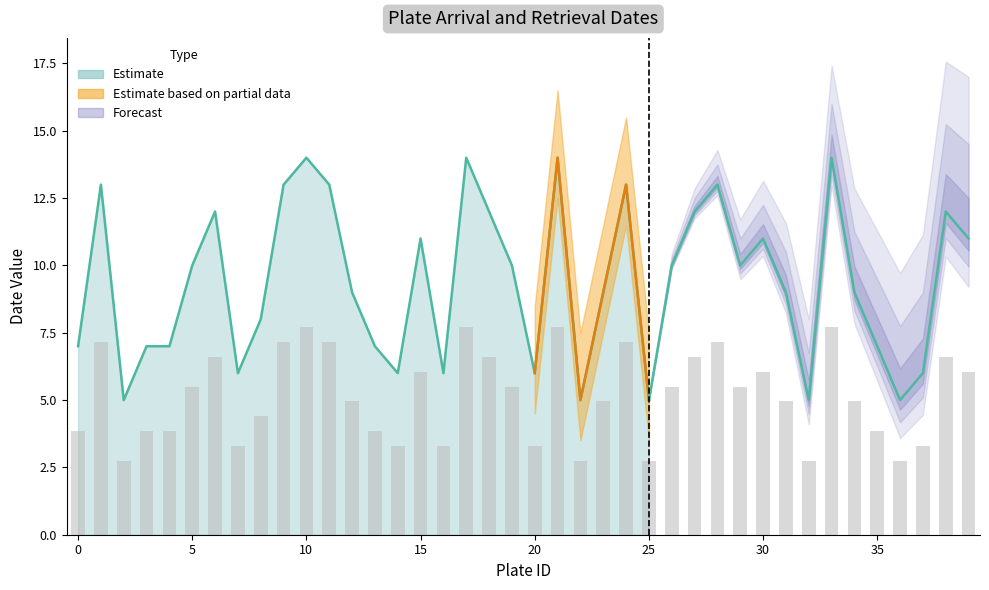

Rank the categories by value from highest to lowest.

10, 17, 21, 33, 1, 9, 11, 24, 28, 6, 18, 27, 38, 15, 30, 39, 5, 19, 26, 29, 12, 23, 31, 34, 8, 0, 3, 4, 13, 35, 7, 14, 16, 20, 37, 2, 22, 25, 32, 36